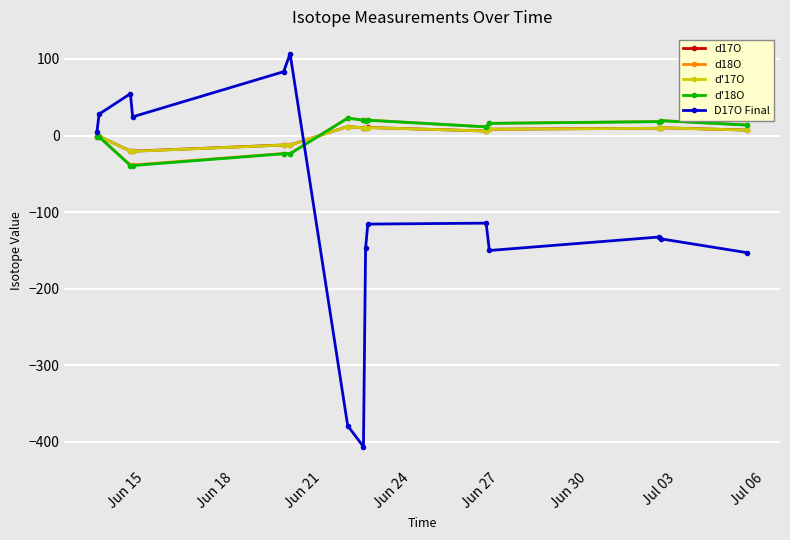

What is the maximum value shown in the chart?

106.7